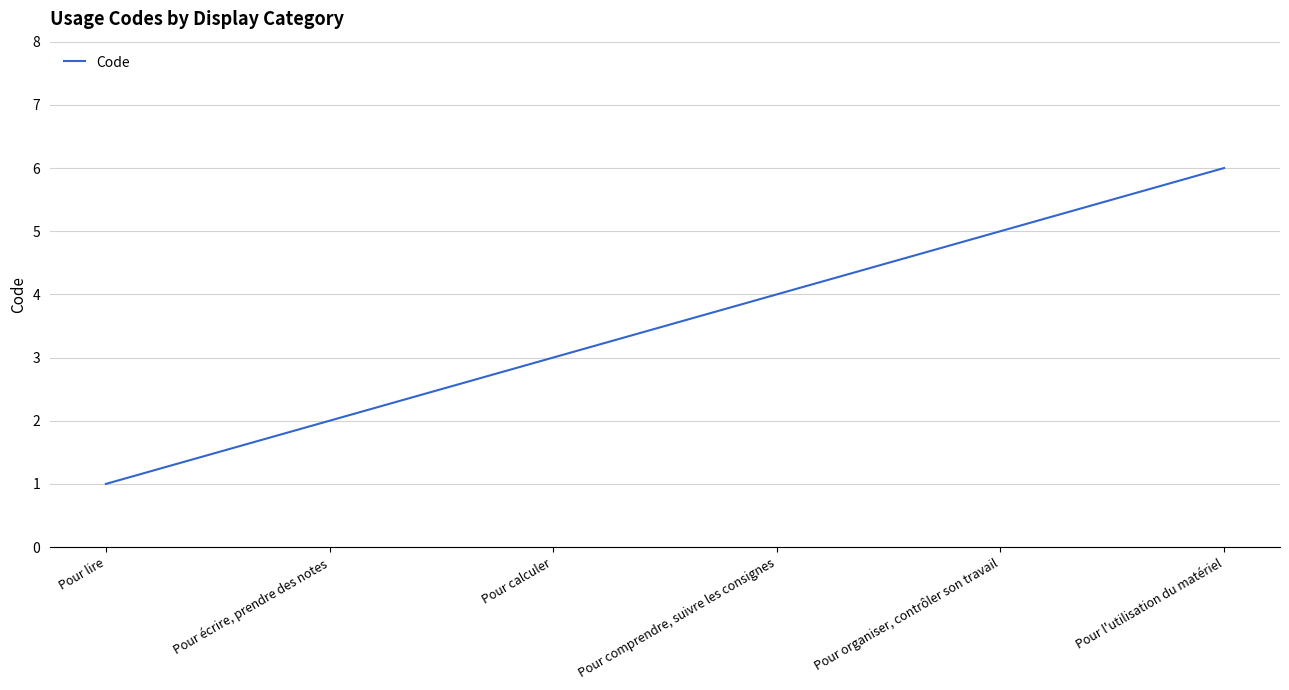

At which category does the chart reach its minimum across all series?

Pour lire